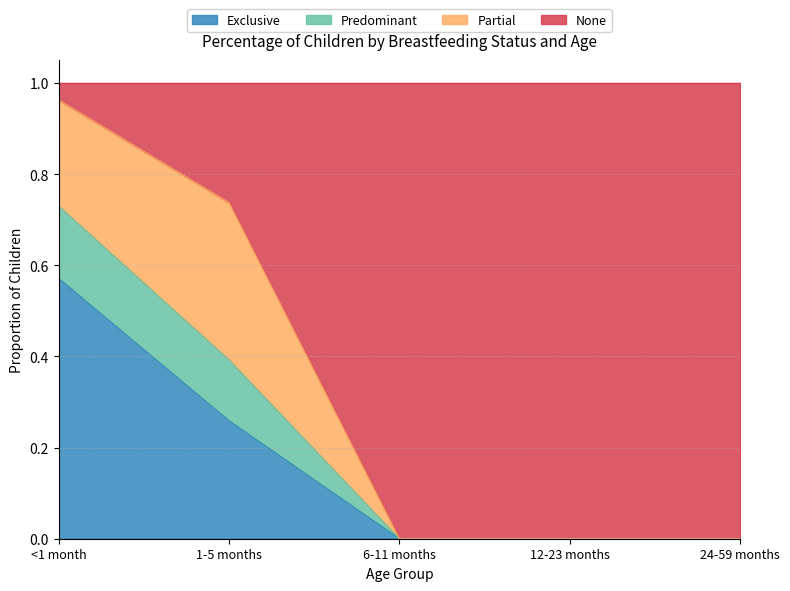

What is the difference between the second highest and second lowest values in the Exclusive series?

0.3